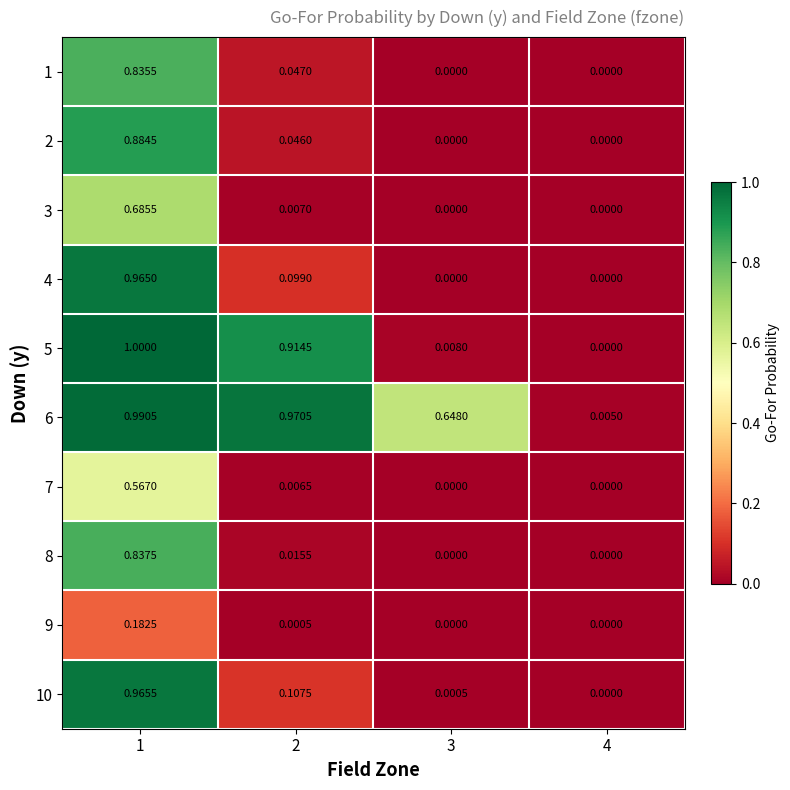

Count the number of categories in the chart.

4